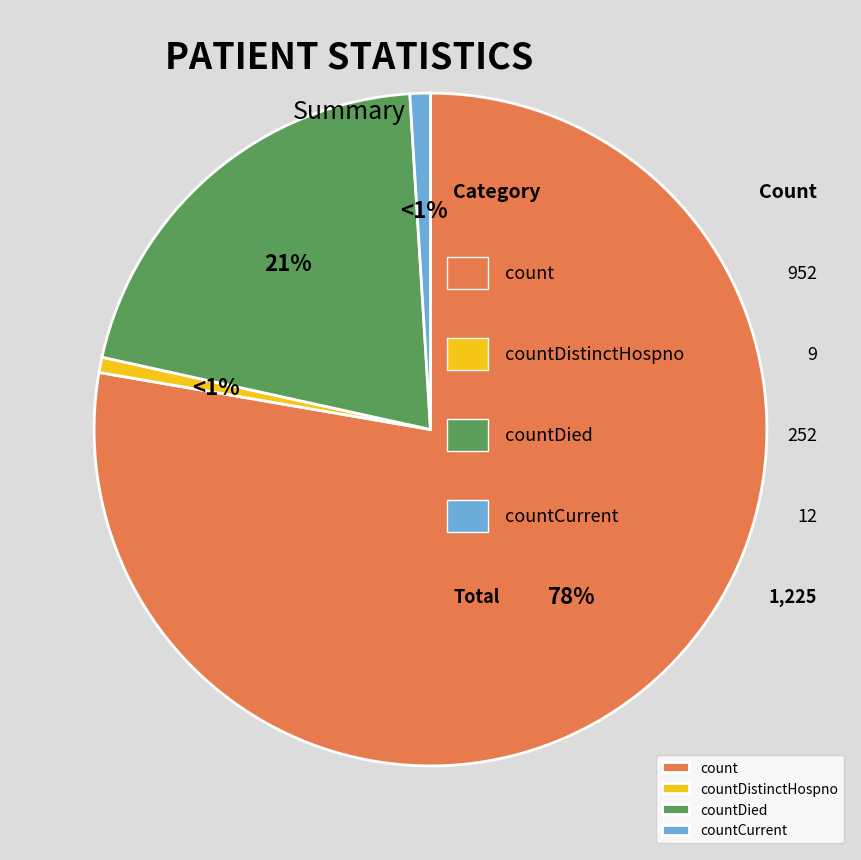

To the nearest percent, what is the difference between the countDistinctHospno and countDied slice percentages?

20%